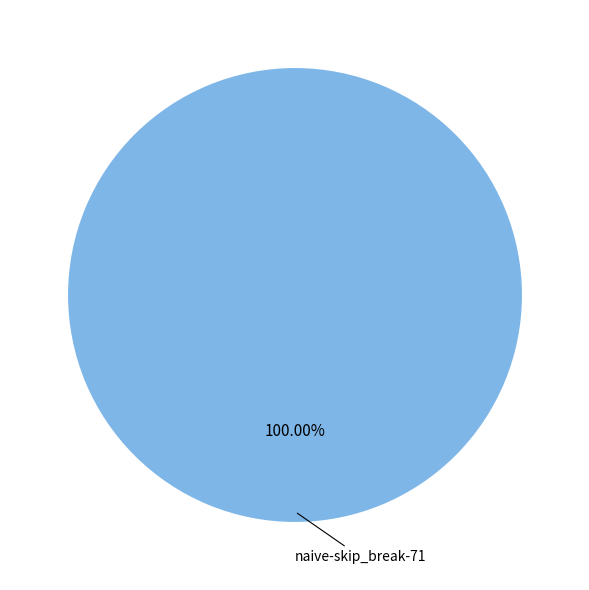

What is the majority slice?

naive-skip_break-71